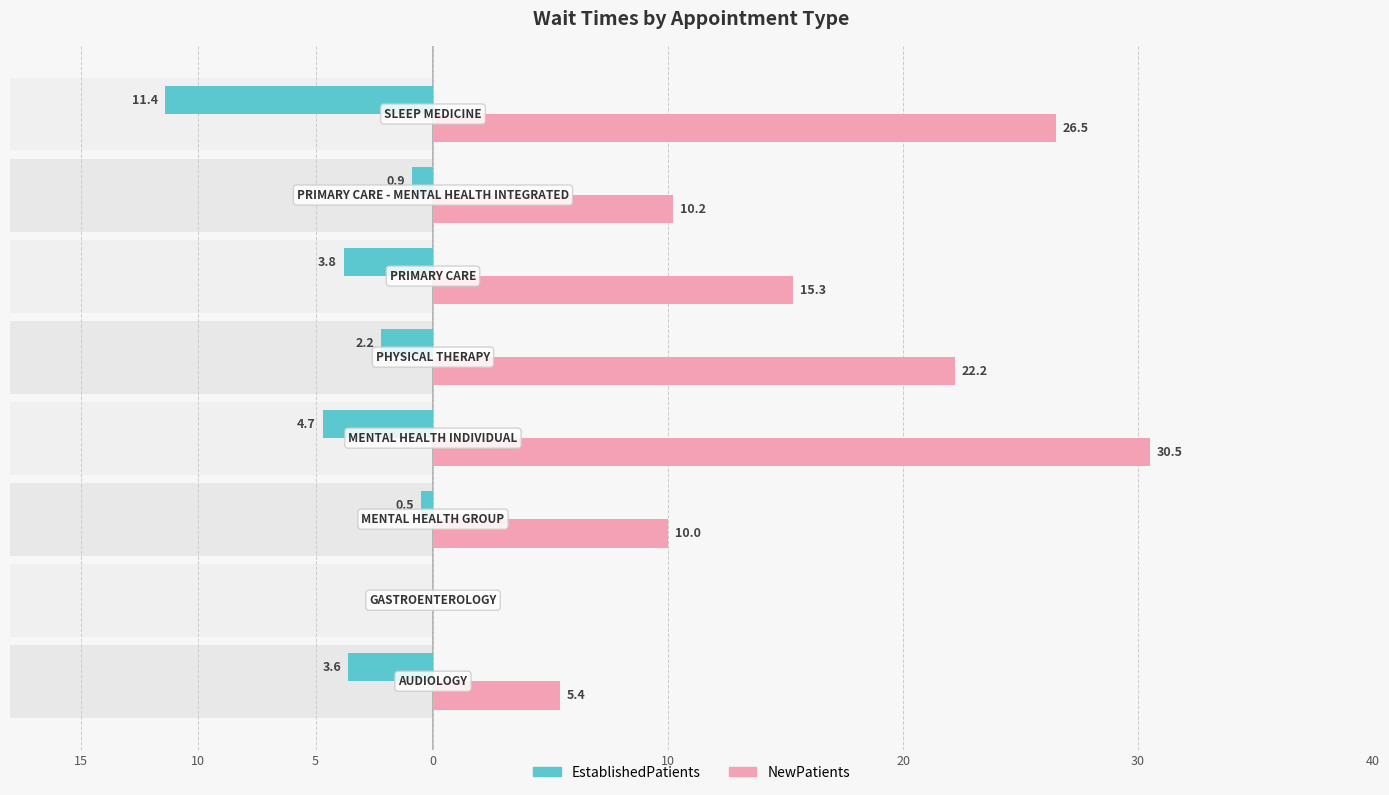

List the series in order of their overall mean, lowest first.

EstablishedPatients, NewPatients